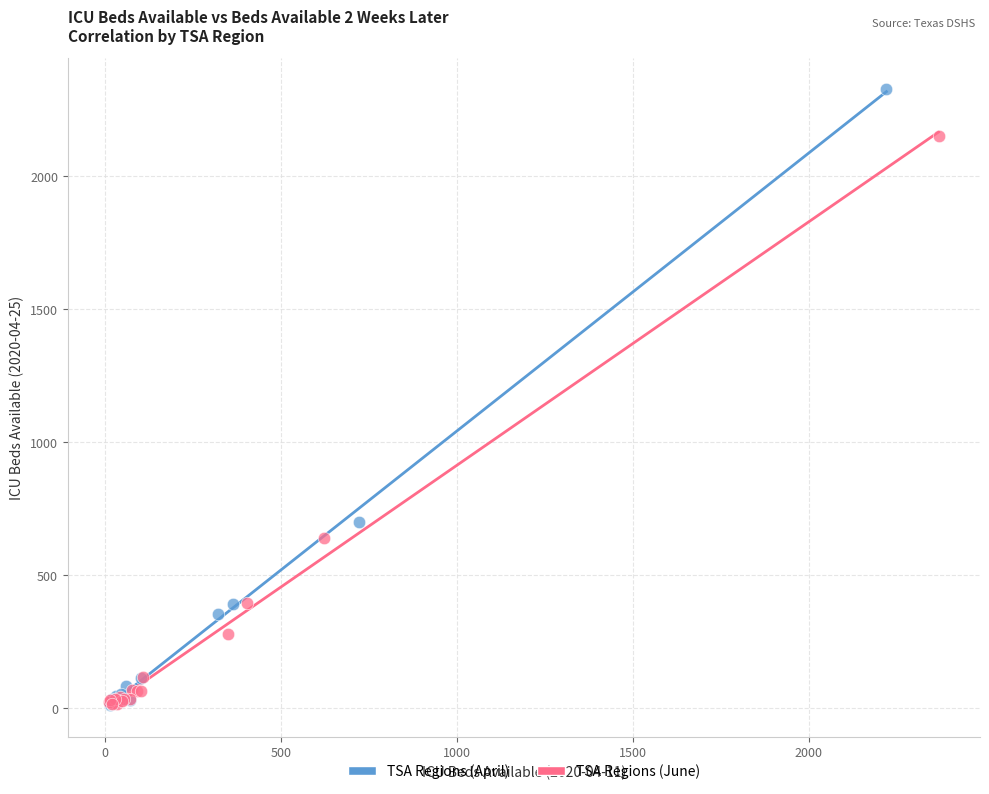

Which series has the largest Y range (max minus min)?

TSA Regions (April)